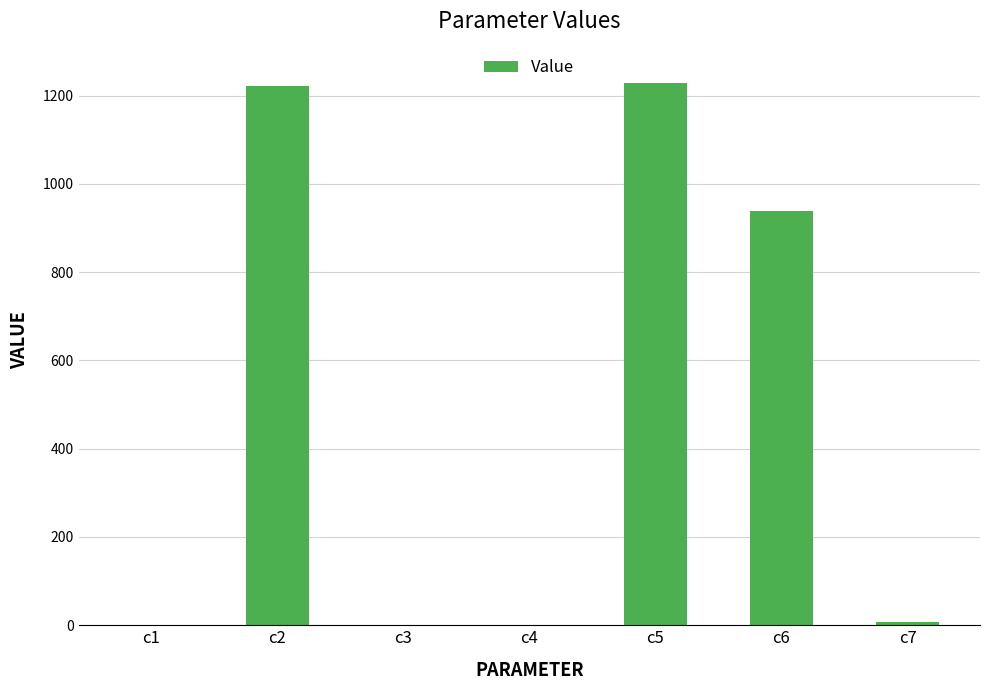

What is the approximate value at c2?

1221.4